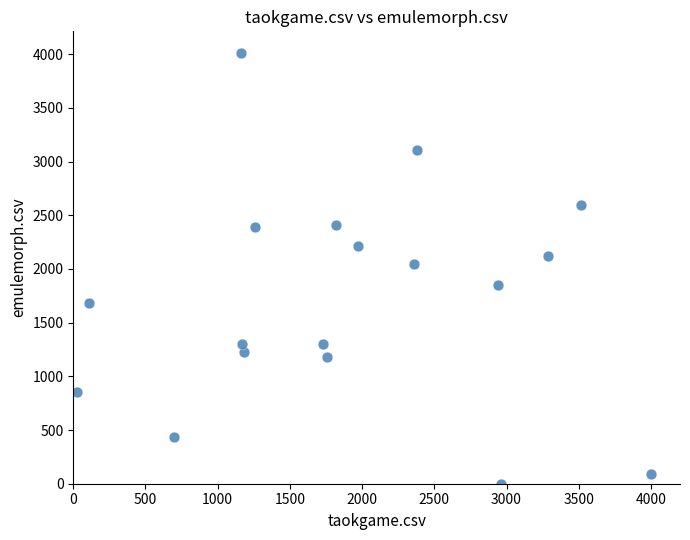

What is the range of Y values (max minus min)?

4012.5